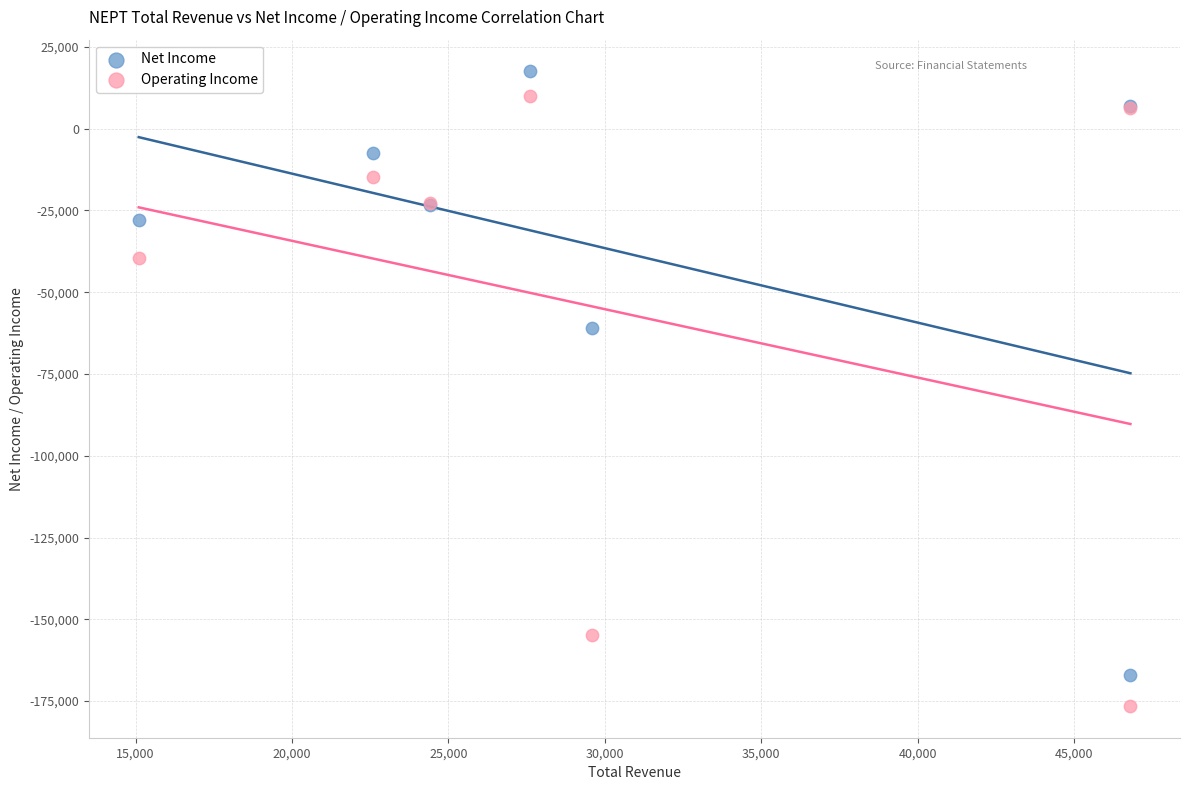

Which series has the widest spread of Y values?

Operating Income